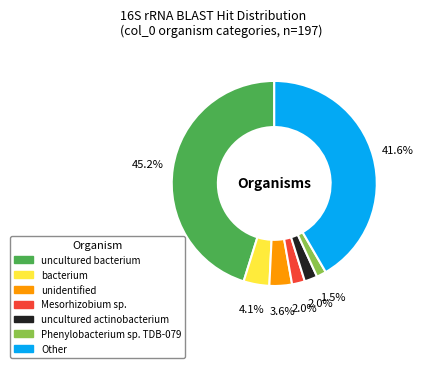

What is the largest slice in the pie chart?

uncultured bacterium